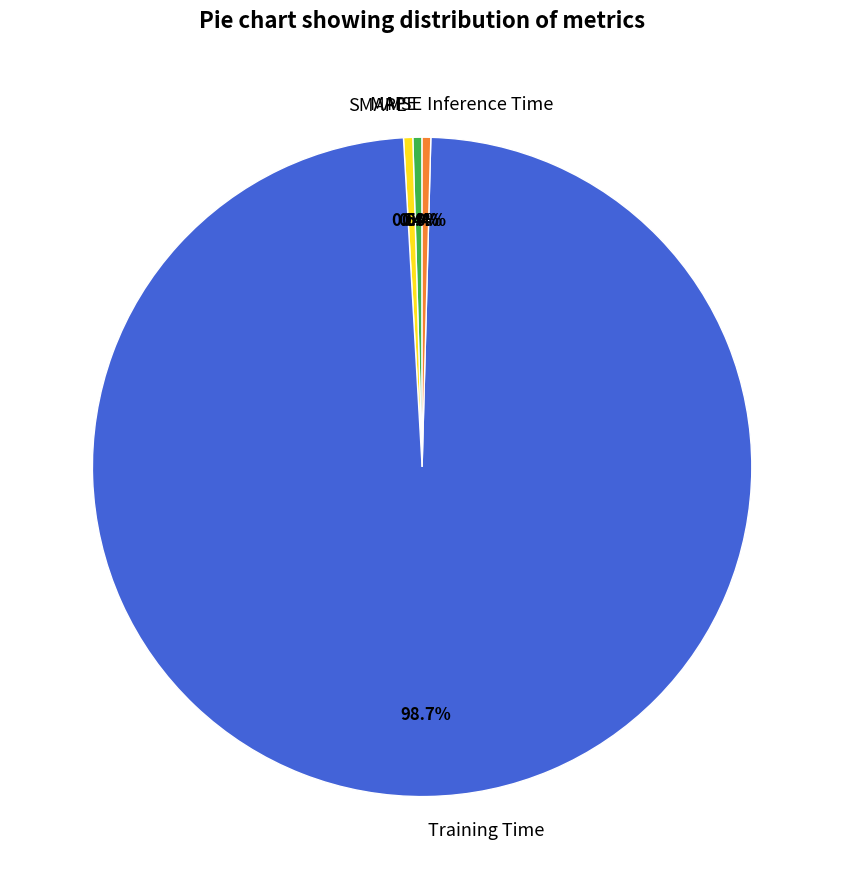

Which slice represents more than half of the pie?

Training Time